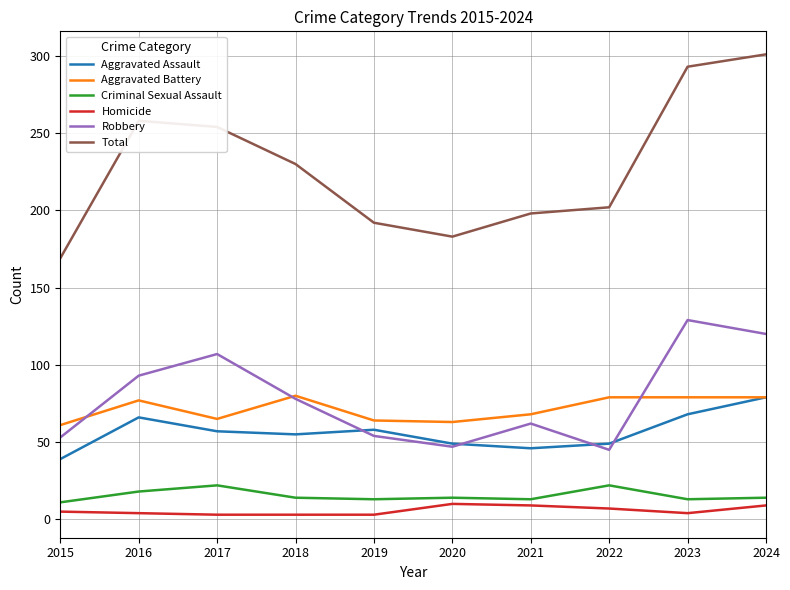

At how many categories does at least one series exceed 132?

10